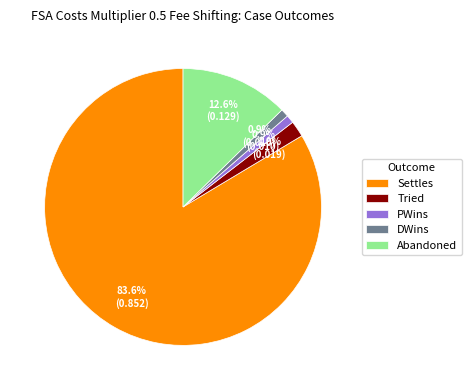

The Settles slice represents 94% of the pie. True or false?

False